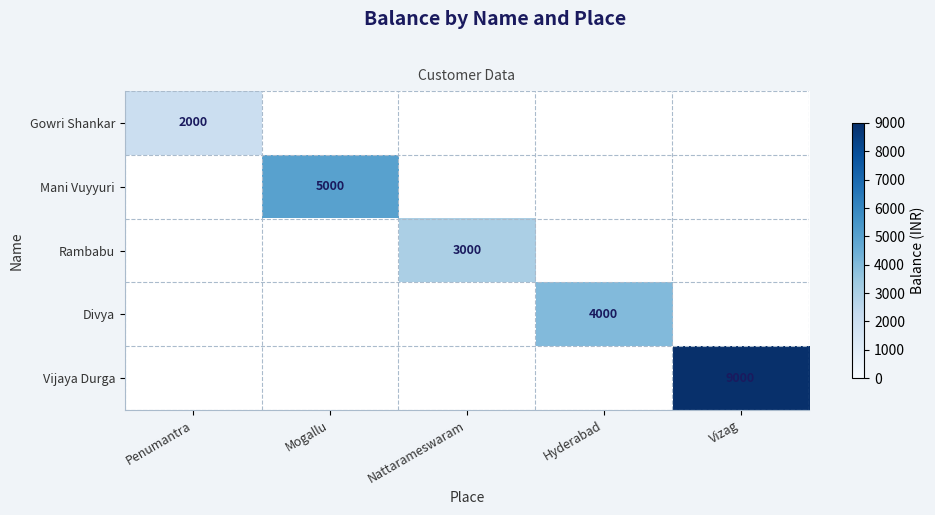

Is it true that Divya equals 2406 at Hyderabad?

False